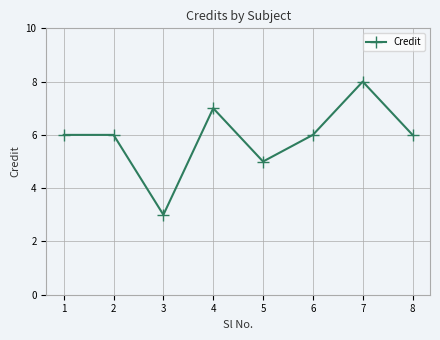

How many categories are shown in the chart?

8